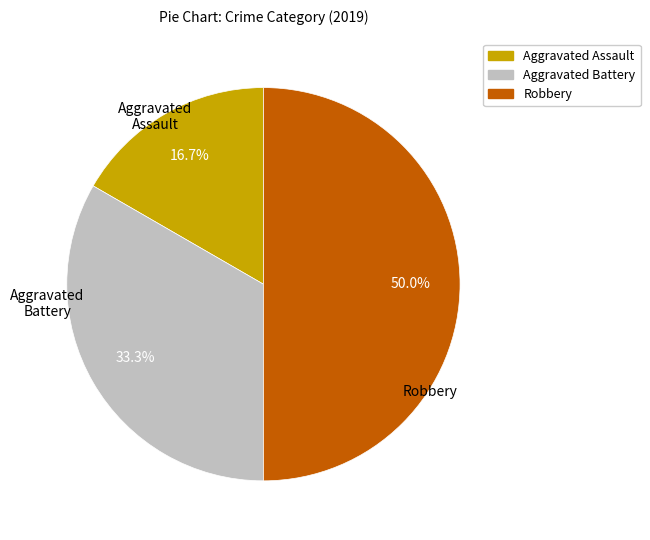

Is Aggravated Battery the majority of the pie?

No